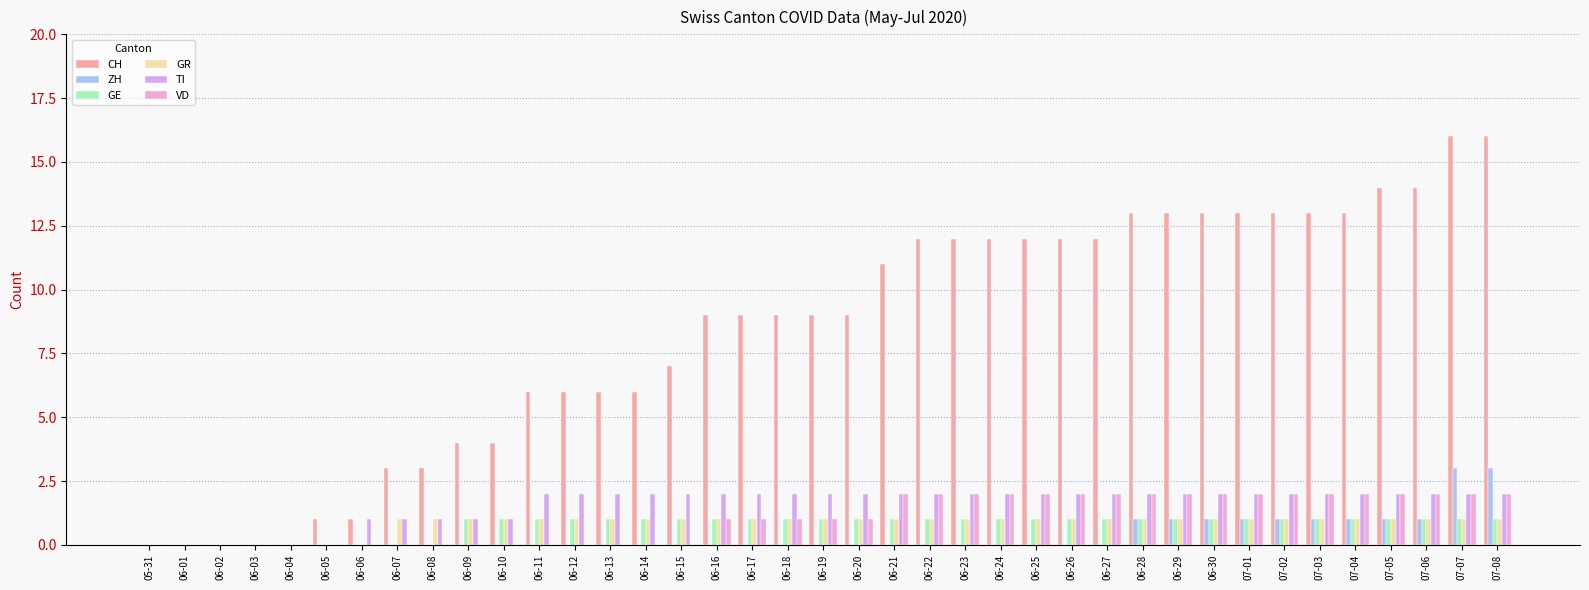

Count the VD values in the range 0 to 2.

39